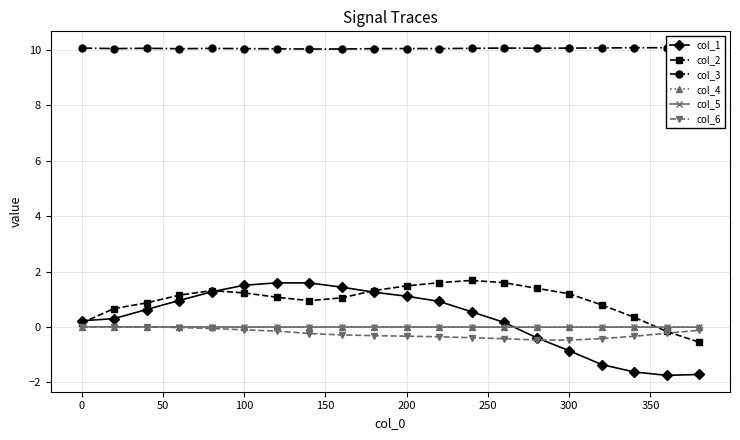

What is the minimum value shown in the chart?

-1.7